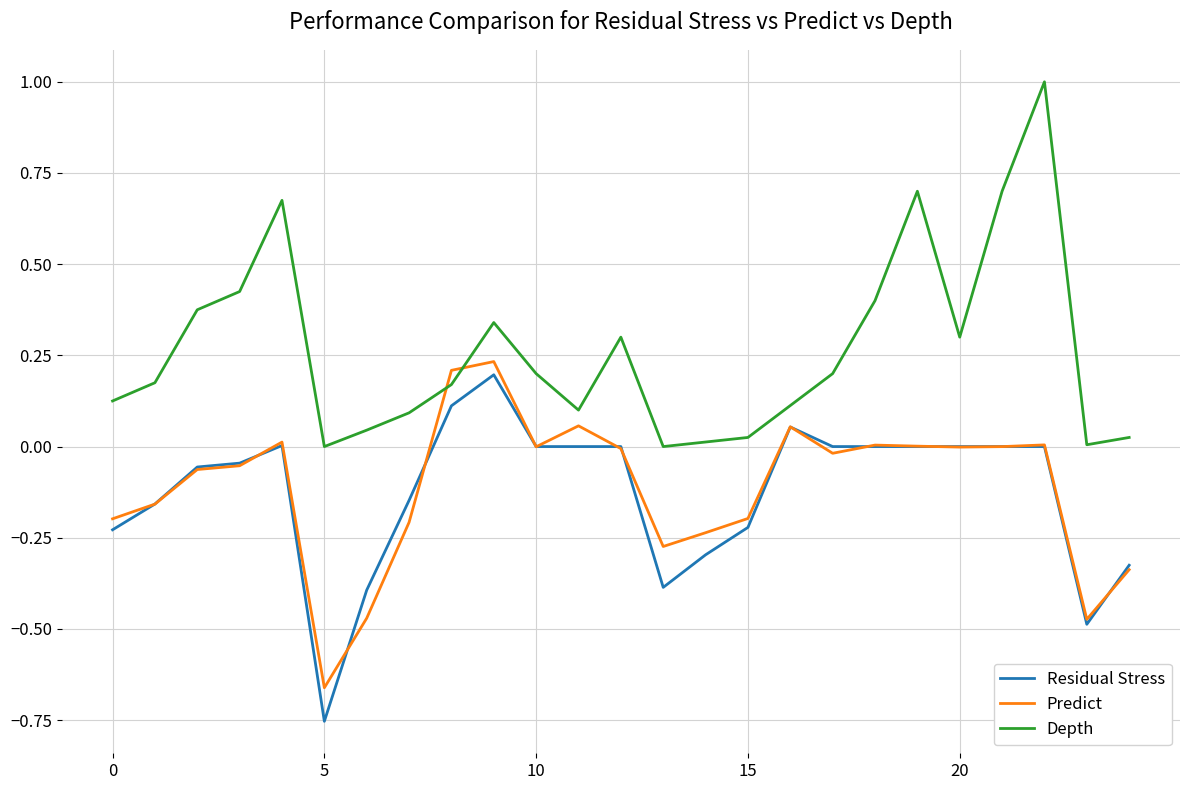

Which series has the widest spread of values?

Depth